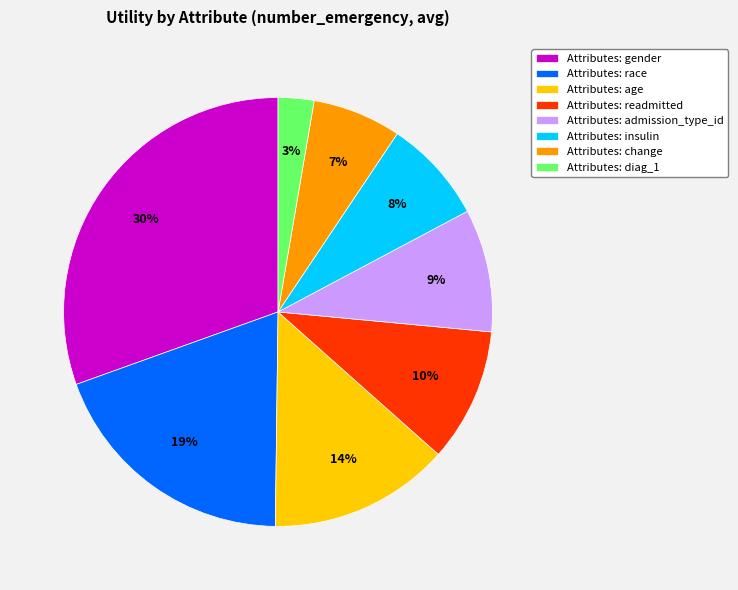

Is the sum of Attributes: gender and Attributes: change greater than half?

No